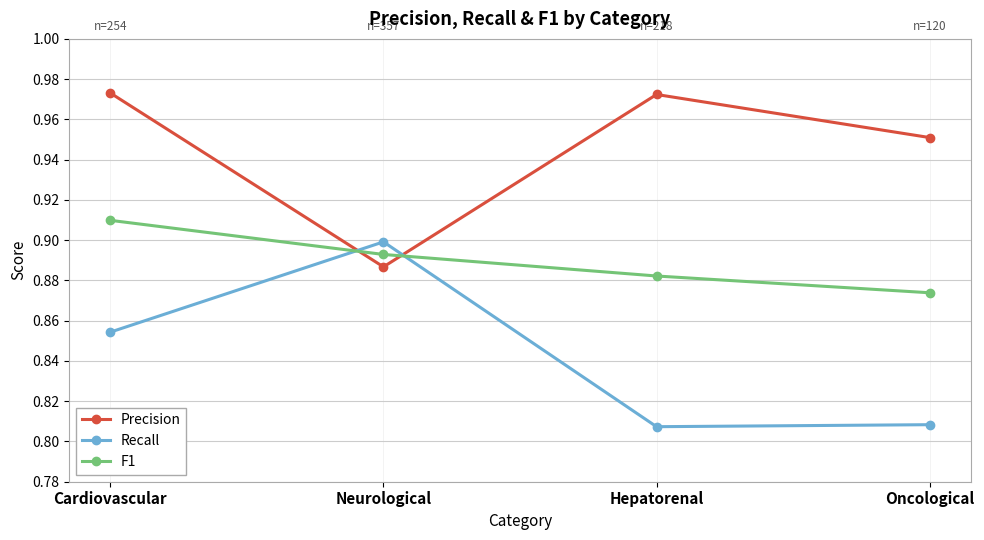

What position from the left is Oncological?

4